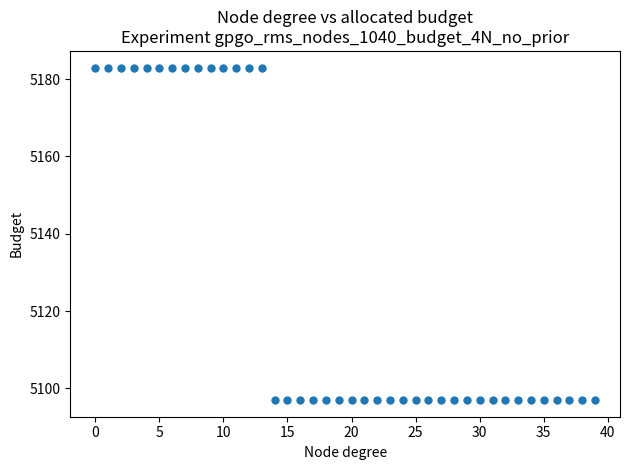

What is the range of Y values (max minus min)?

86